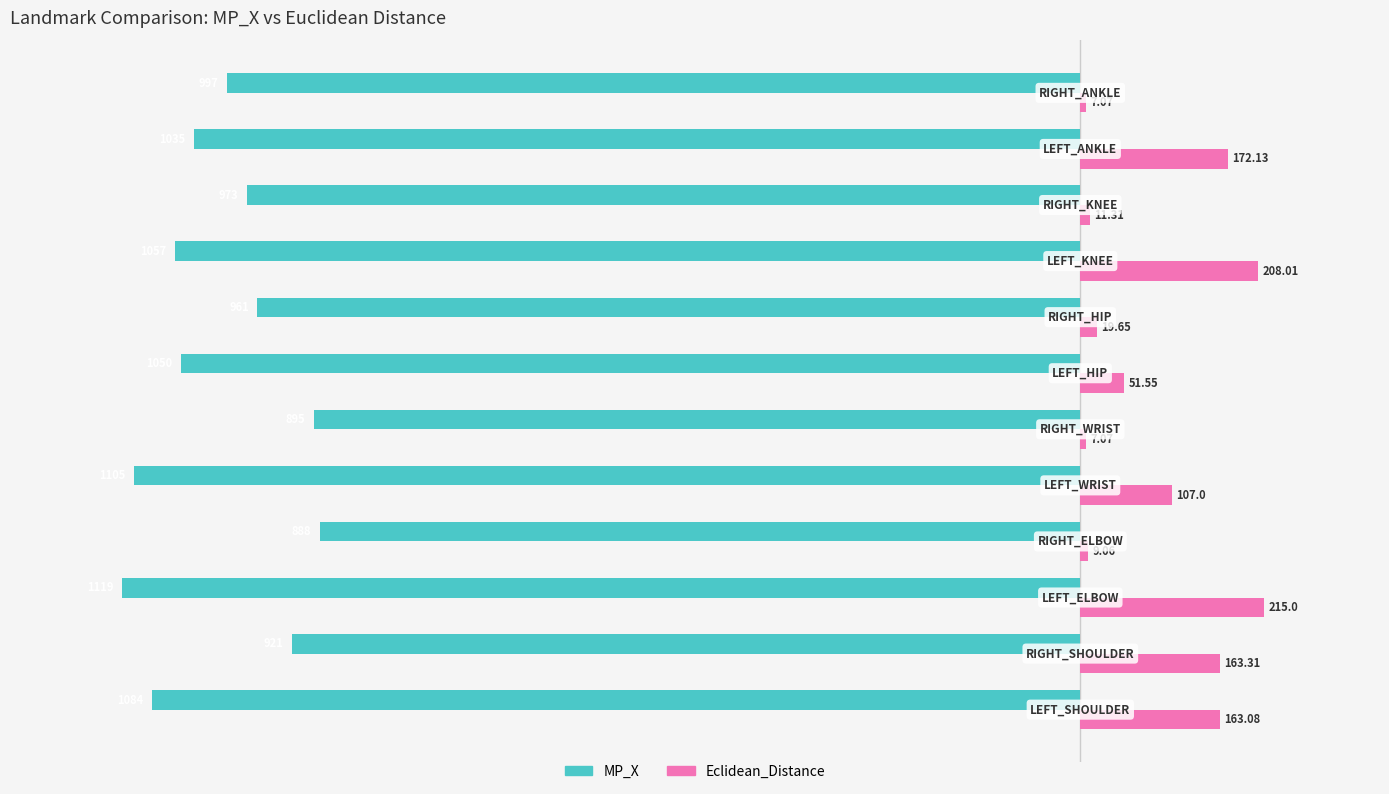

Which series has the largest range (max minus min)?

MP_X